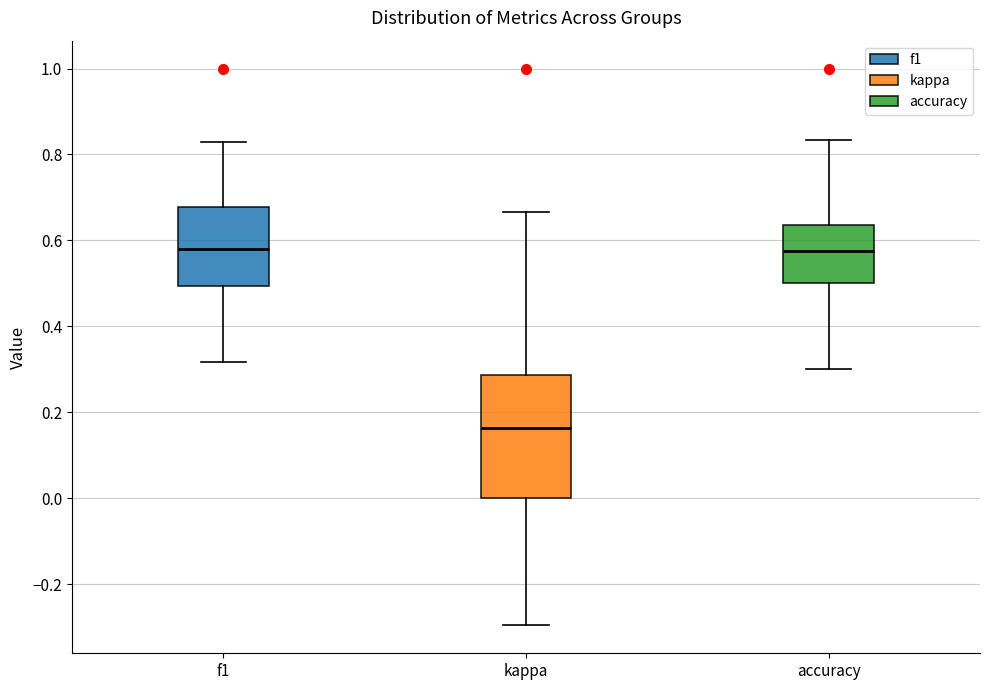

Which box has the lowest median line?

kappa